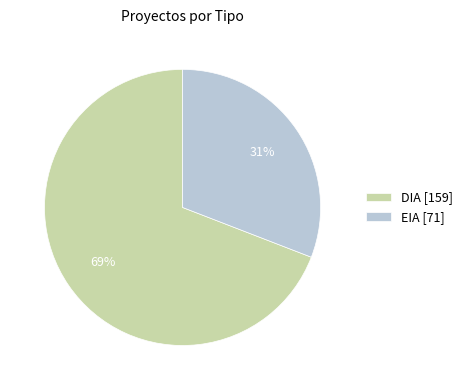

Which category accounts for the majority?

DIA